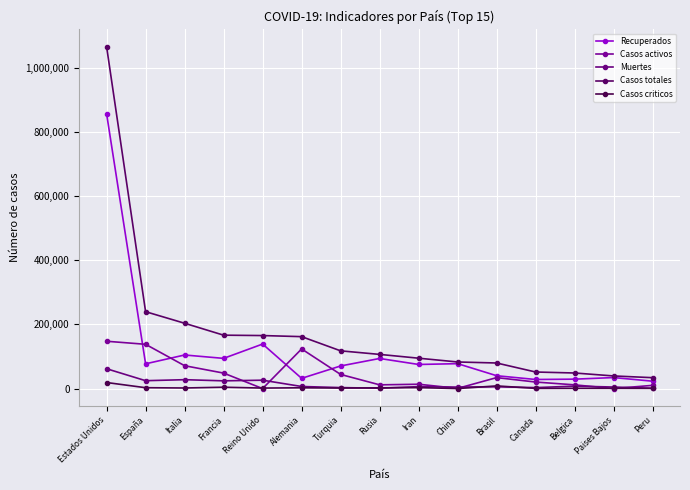

Rank the series by their maximum value, from highest to lowest.

Casos totales, Recuperados, Casos activos, Muertes, Casos criticos